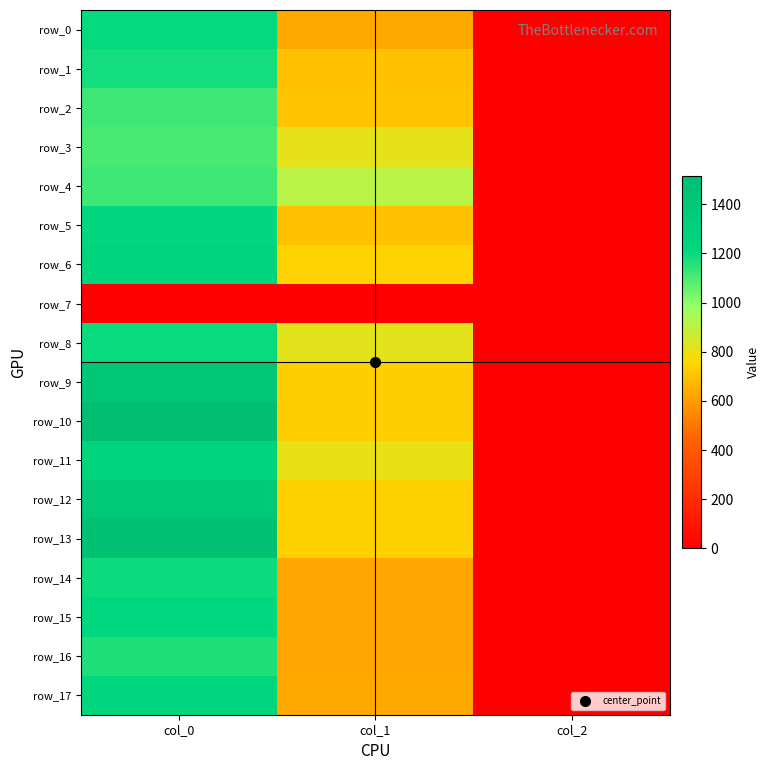

Reading right to left, extract all data points from this chart.

row_0: 2.0	631.1	1203.3
row_1: 2.0	691.9	1176.7
row_2: 2.0	698.6	1113.3
row_3: 2.0	810.0	1103.3
row_4: 2.0	911.2	1113.3
row_5: 2.0	691.9	1226.7
row_6: 2.0	739.1	1263.3
row_7: 0.0	0.0	0.0
row_8: 2.0	816.8	1200.0
row_9: 2.0	732.4	1416.7
row_10: 2.0	732.4	1513.3
row_11: 2.0	806.6	1253.3
row_12: 2.0	735.8	1406.7
row_13: 2.0	735.8	1493.3
row_14: 2.0	621.0	1190.0
row_15: 2.0	621.0	1216.7
row_16: 2.0	624.4	1166.7
row_17: 2.0	631.1	1230.0